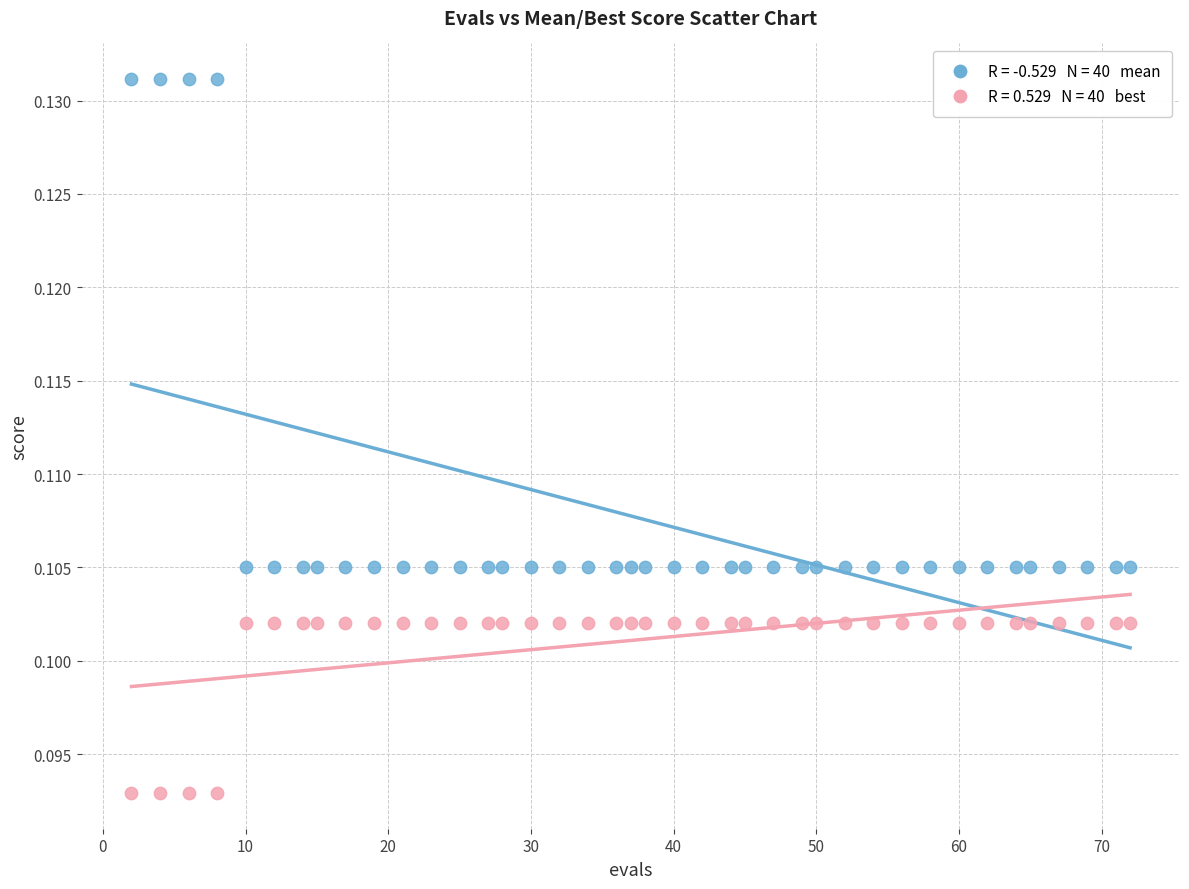

Across all data points, what is the range of X values (max minus min)?

70.0